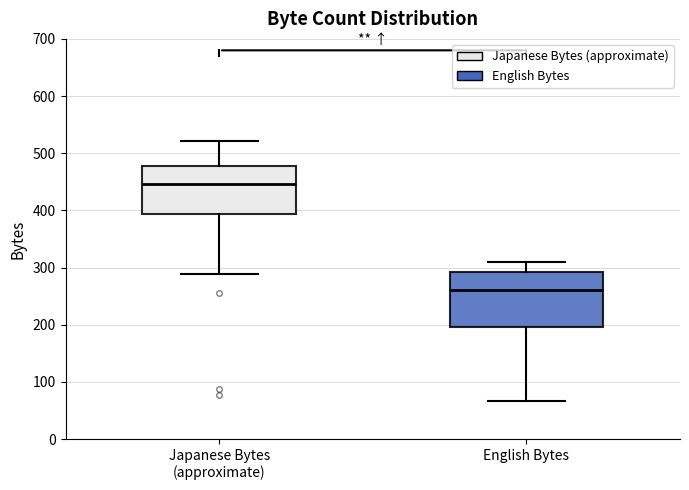

Reading left to right, transcribe this box plot: for each box, give where its median line is, the range the box spans, and where its two whiskers end, as read against the y-axis. The values are not printed on the chart, so give them approximately, as read against the axis.

Japanese Bytes (approximate): median 450, box 390 to 480, whiskers 290 to 520
English Bytes: median 260, box 200 to 290, whiskers 70 to 310